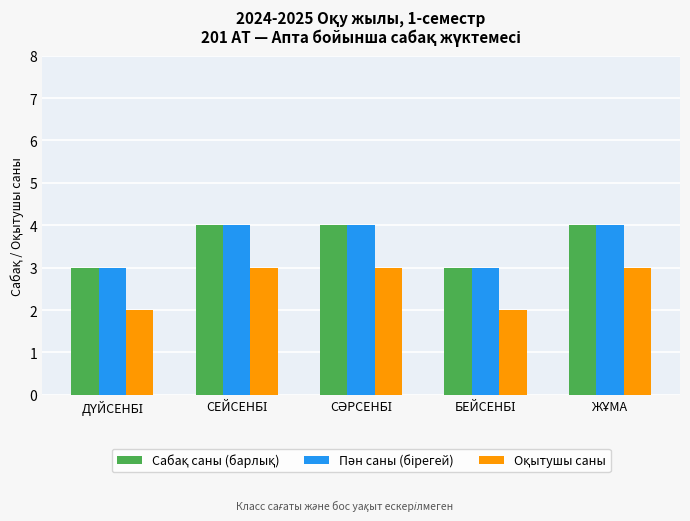

The Сабақ саны (барлық) series shows 5 at ДҮЙСЕНБІ. True or false?

False